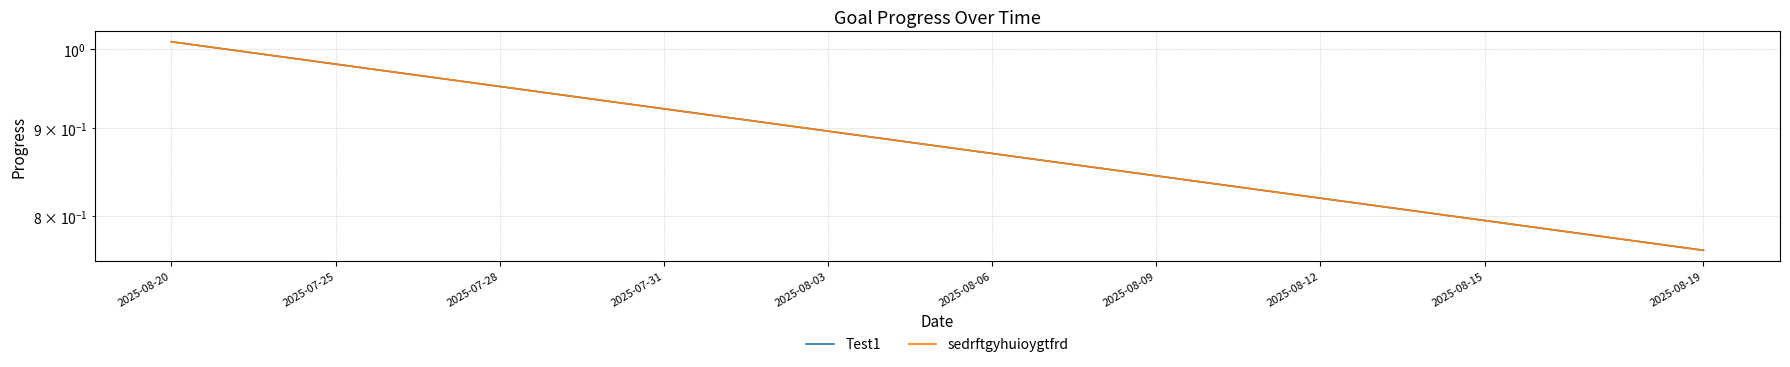

The value of sedrftgyhuioygtfrd at 2025-08-15 is 0.8. True or false?

True